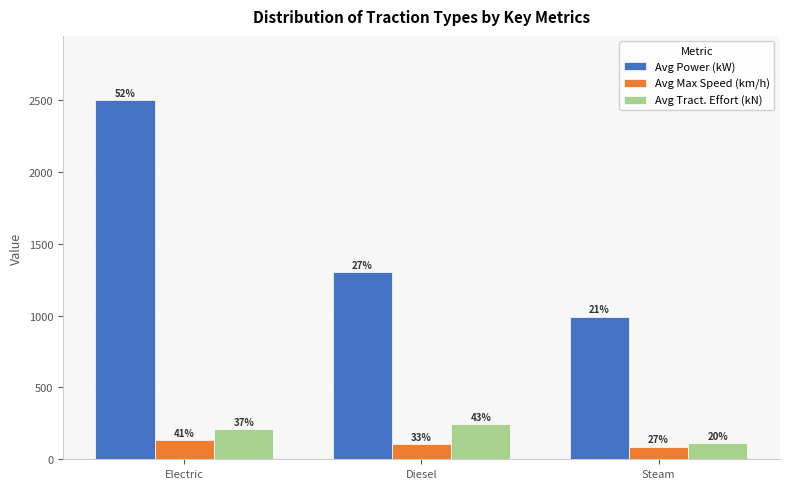

Rank the categories by Avg Power (kW) value from highest to lowest.

Electric, Diesel, Steam